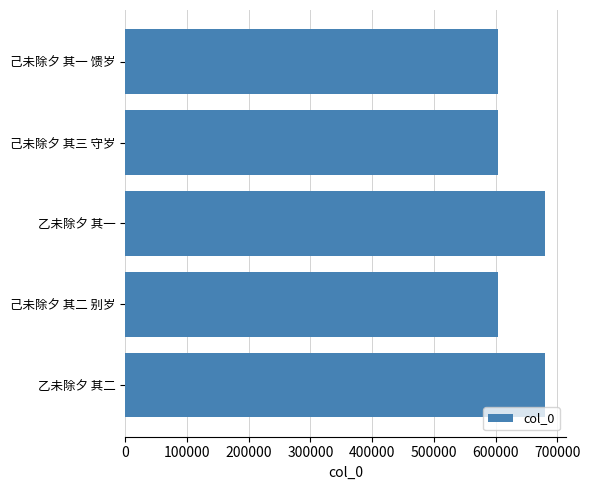

True or false: the data shows 604217 at 己未除夕 其三 守岁.

True